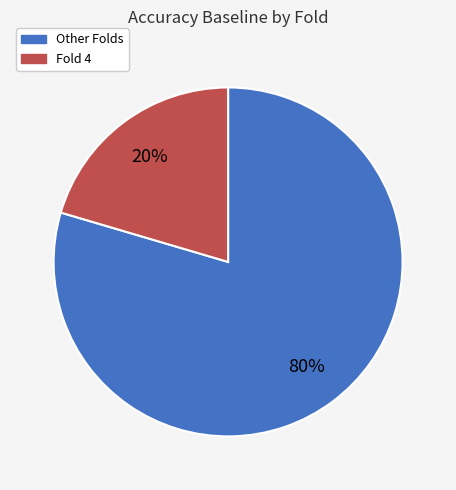

To the nearest percent, what is the average slice percentage?

50%